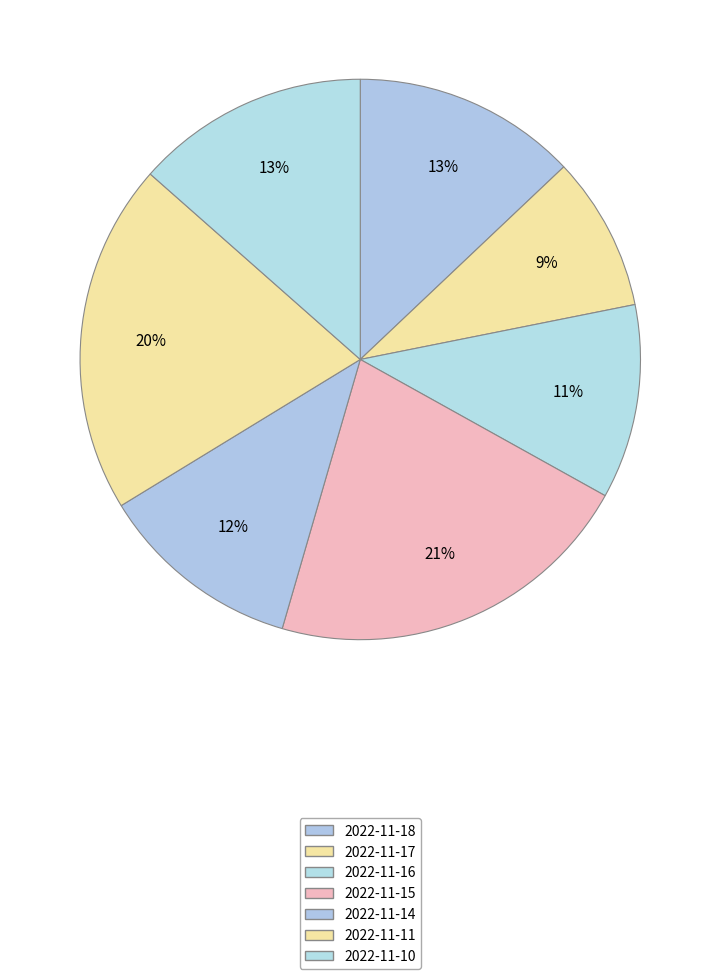

Does any single category account for the majority?

No